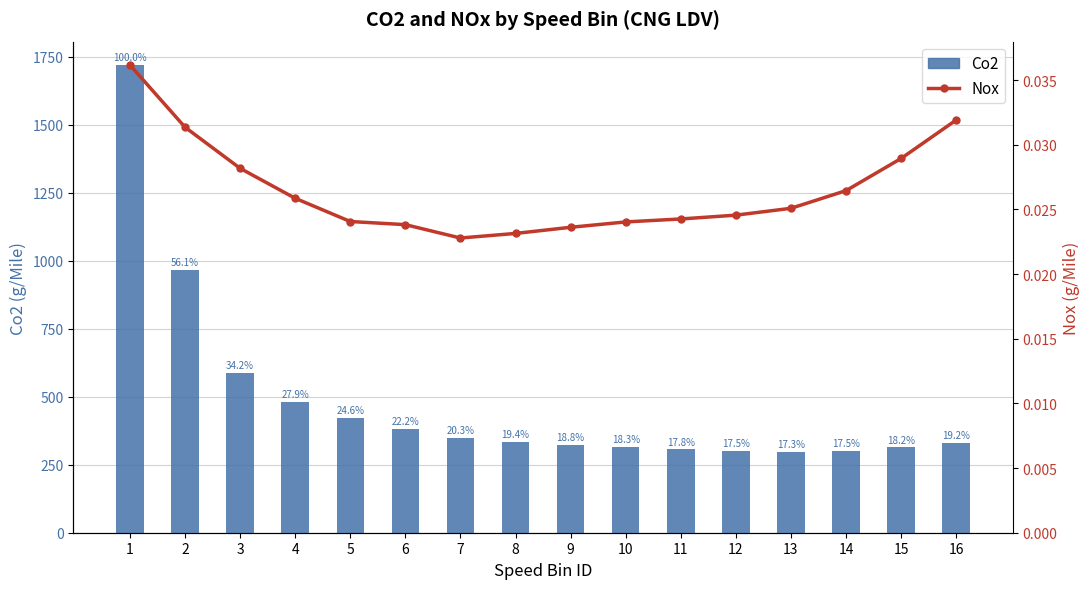

Is the value of Nox at 14 greater than the value of Co2 at 8?

No